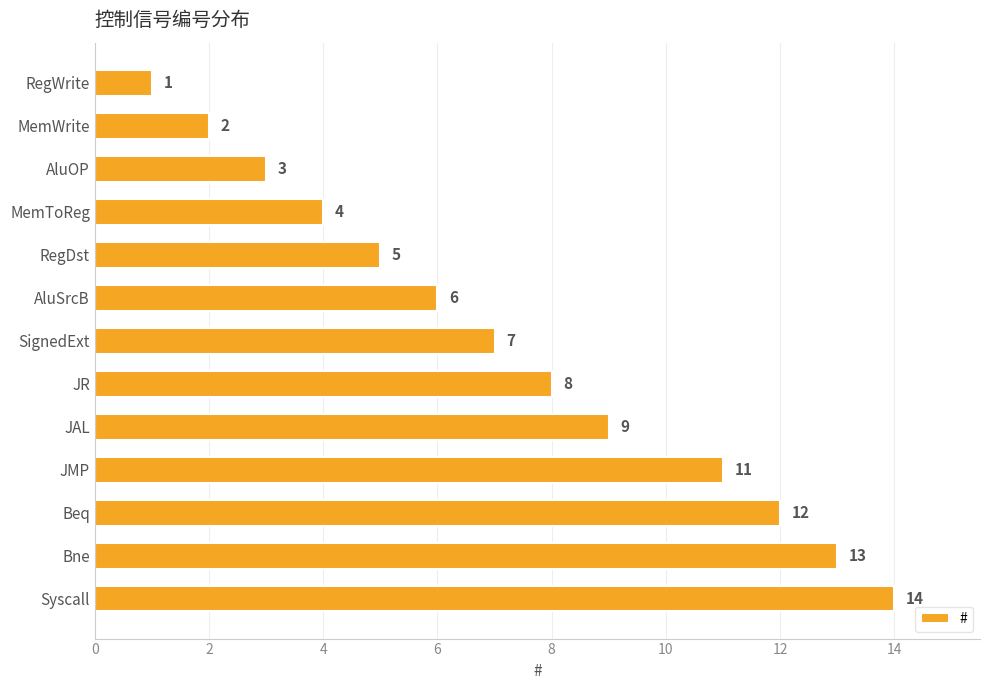

What is the difference between the maximum and minimum values?

13